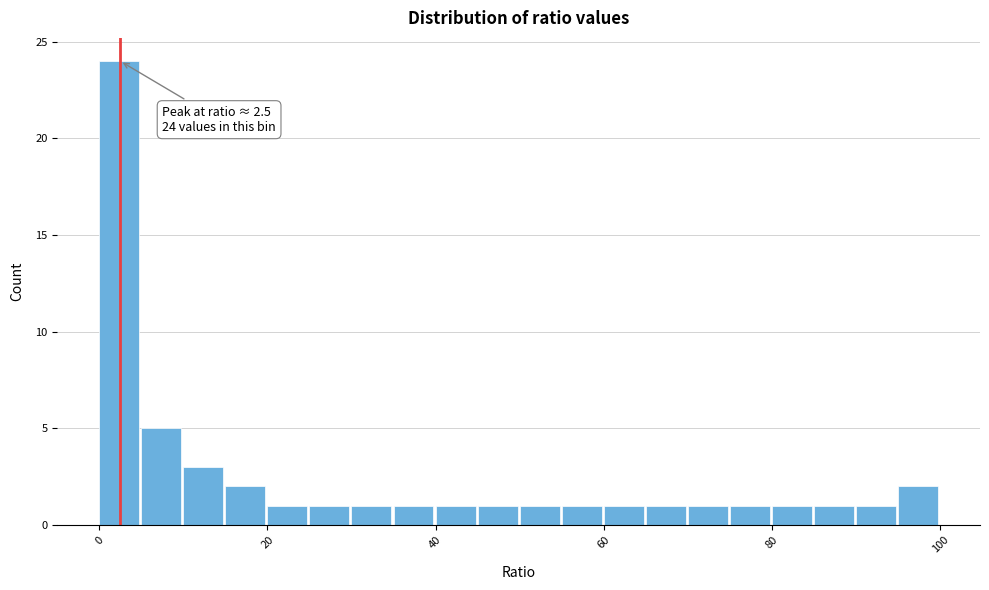

Around what value on the x-axis is the tallest bar? Give the approximate position of its centre, as read against the axis.

2